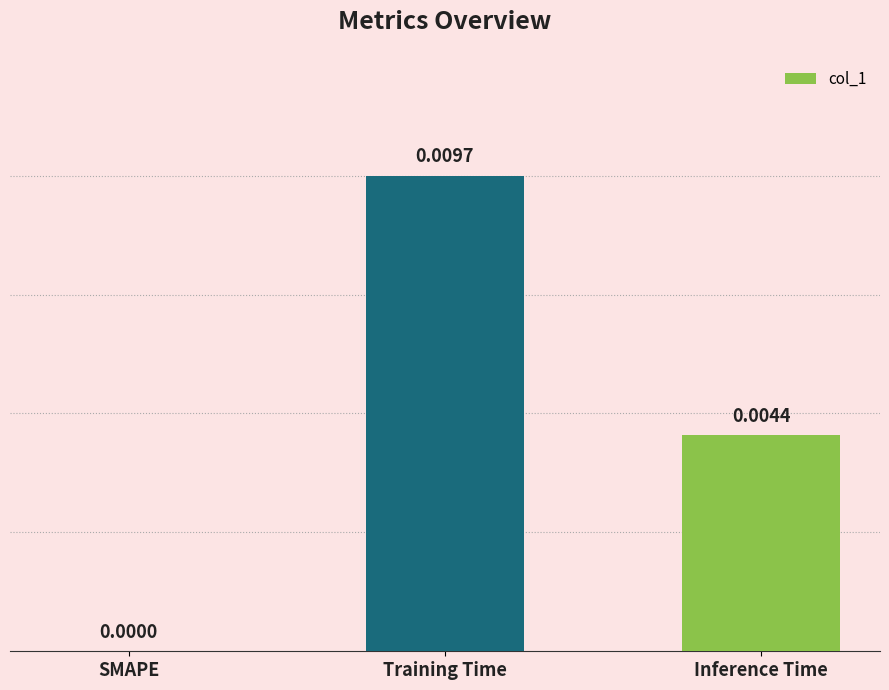

At which label is the value closest to 0?

SMAPE